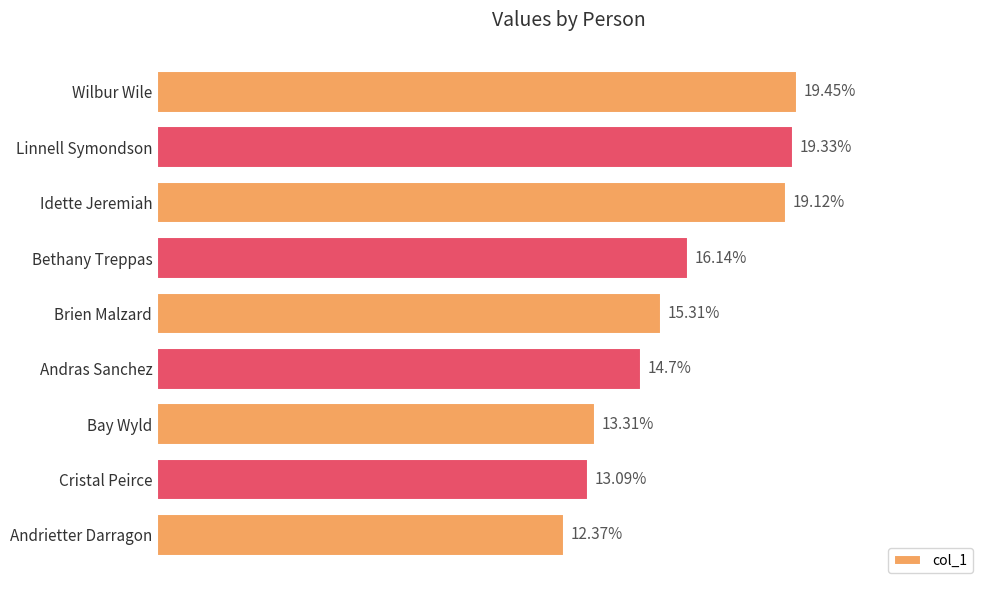

What is the label of the 2nd bar from the top?

Linnell Symondson